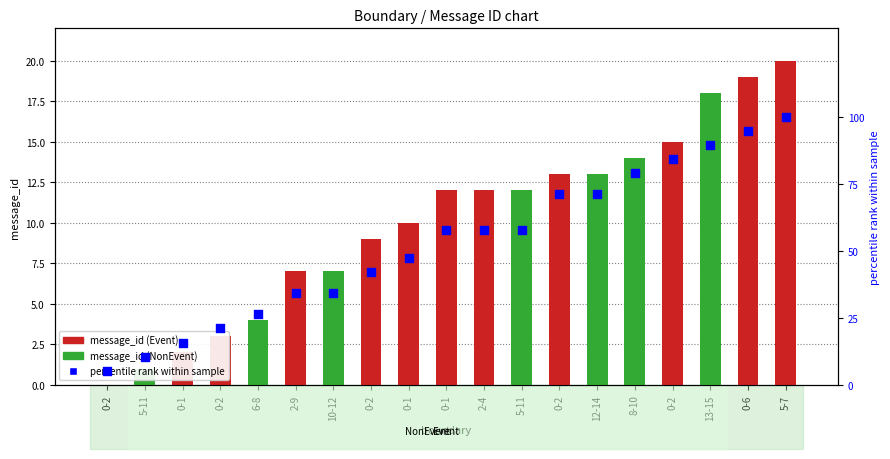

At how many categories does at least one series exceed 9?

18